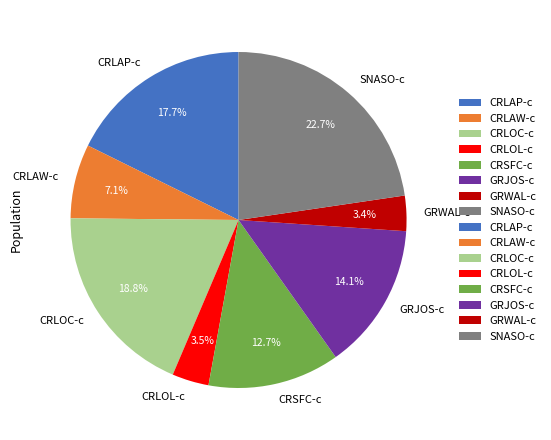

Combined, do CRLAW-c and GRJOS-c account for over 50%?

No